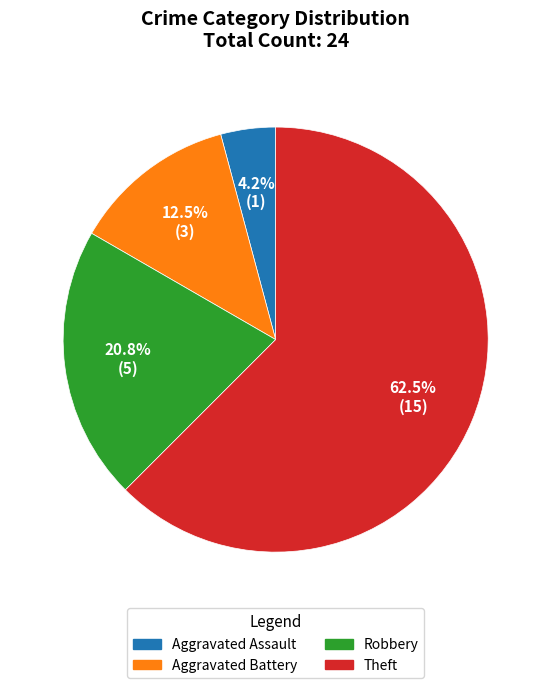

What percentage do Theft and Aggravated Assault together represent?

66.7%